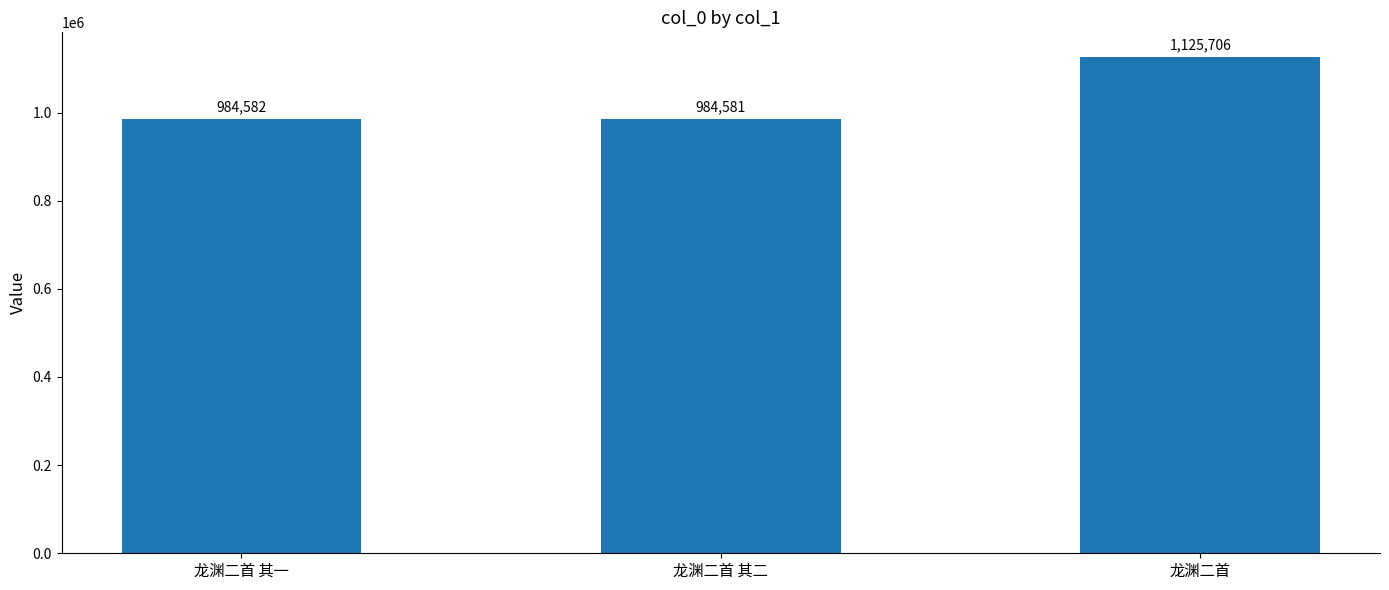

Reading right to left, transcribe all the data shown in this chart.

1125706	984581	984582